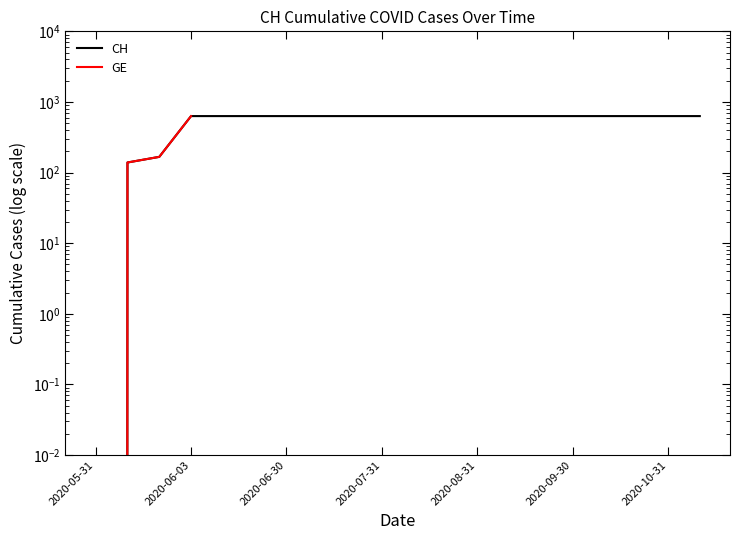

Count the number of data series in this chart.

2